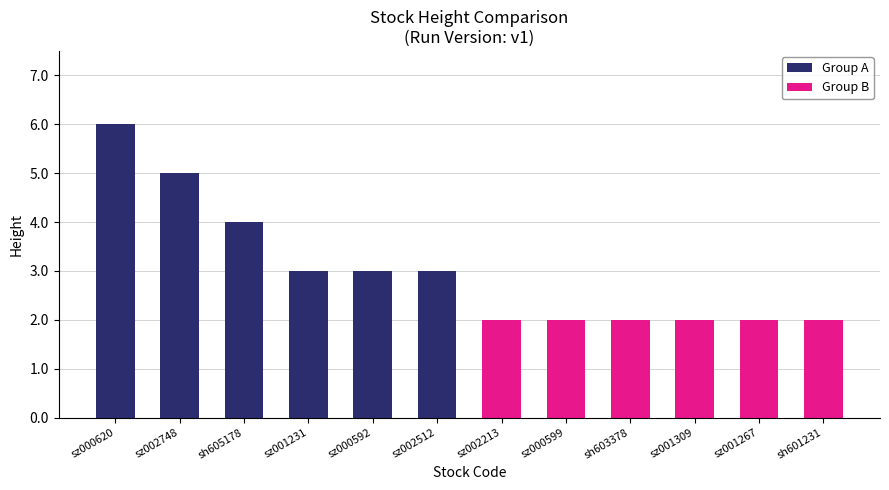

List the series in order of their peak value, highest first.

Group A, Group B